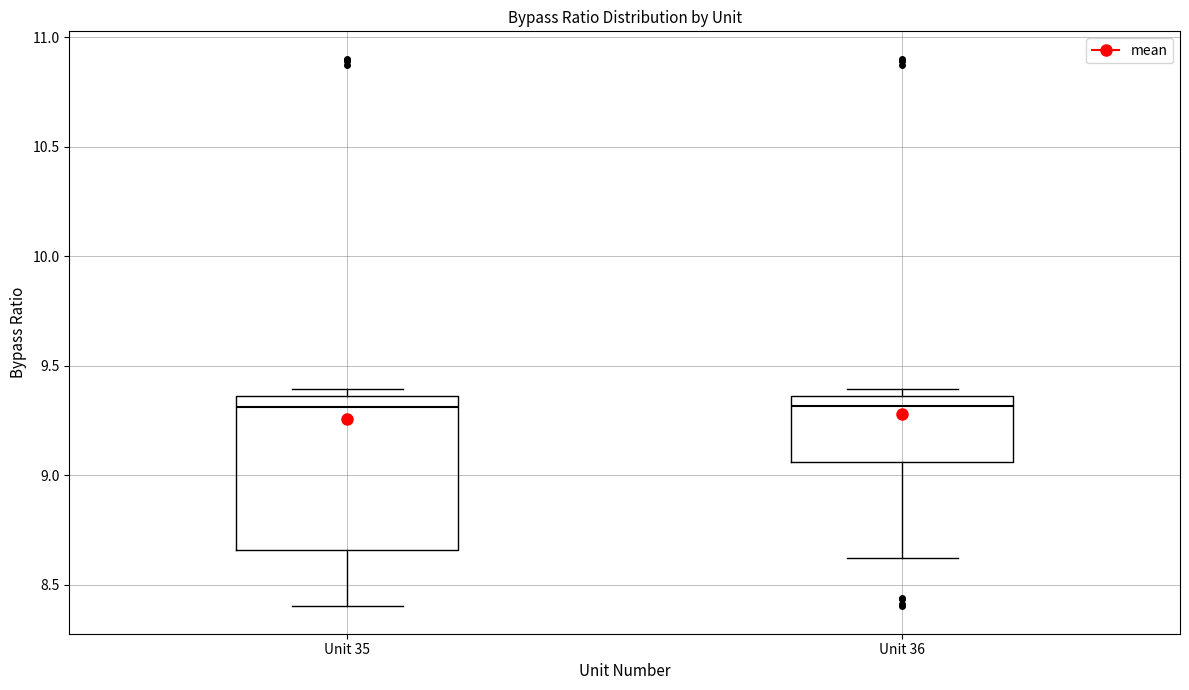

Which box is the tallest, from its lower edge to its upper edge?

Unit 35